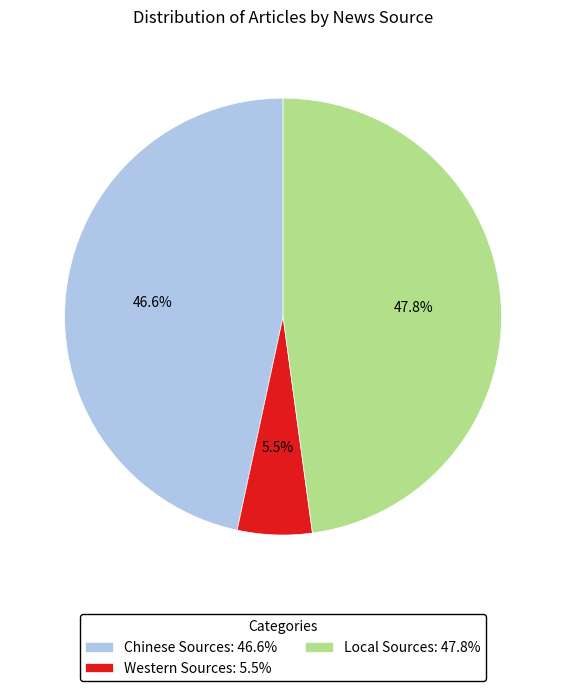

True or false: Chinese Sources accounts for 47% of the total.

True